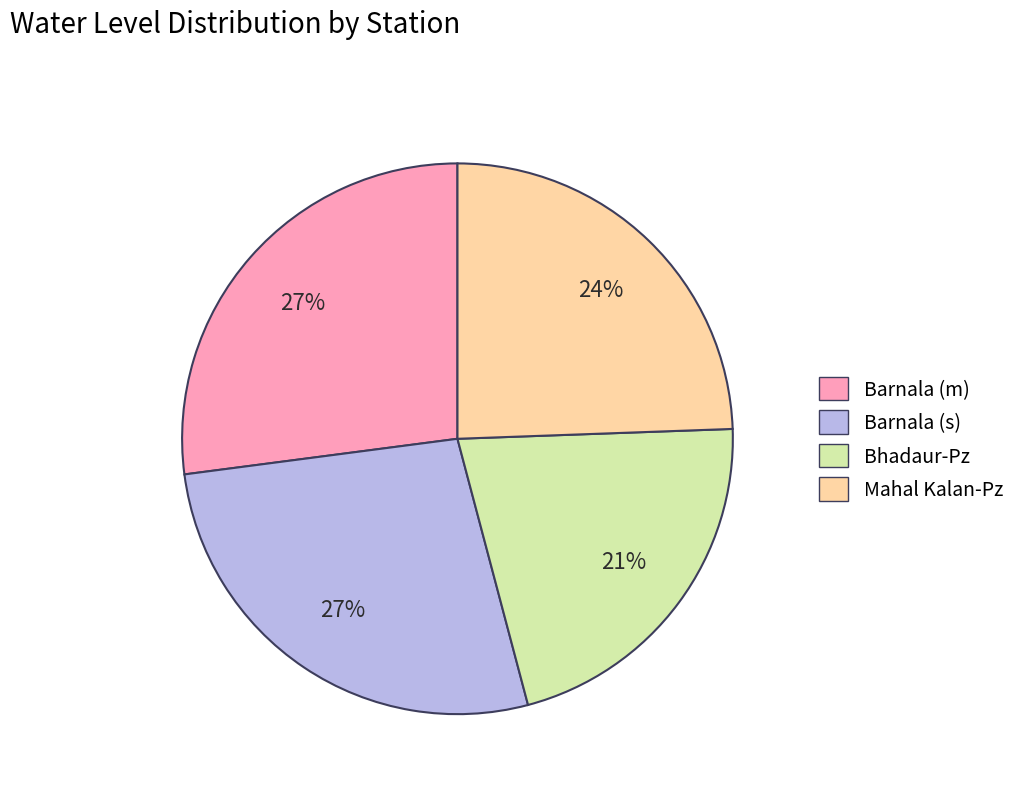

Which category has the smallest portion of the pie?

Bhadaur-Pz